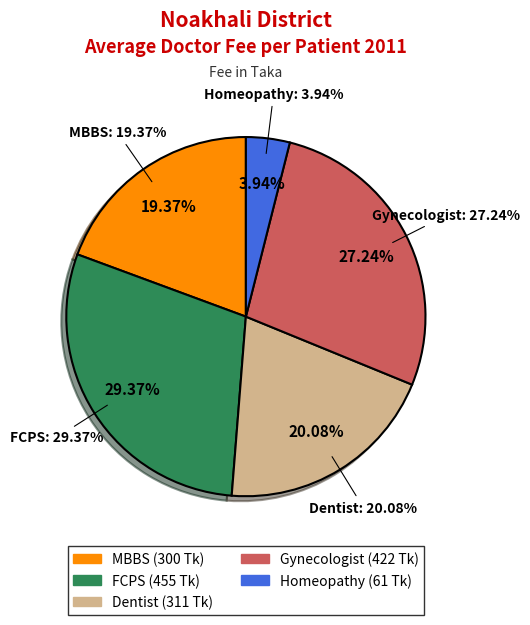

Which category has the smallest portion of the pie?

Homeopathy